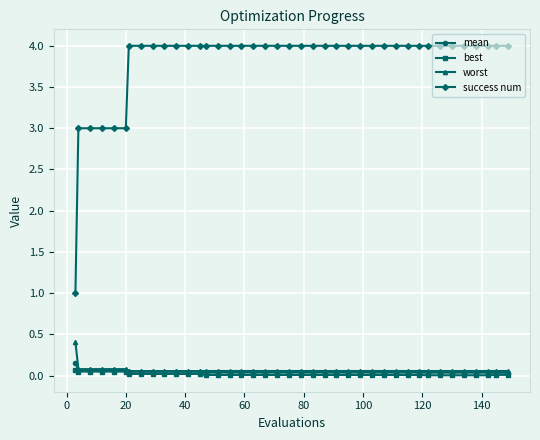

True or false: success num and worst intersect in this chart.

False